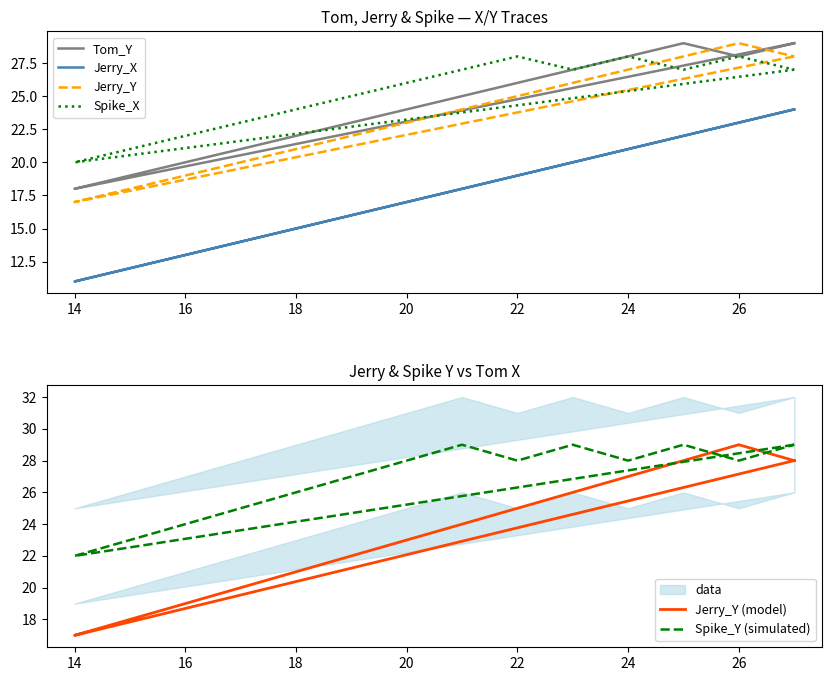

Is the value of Jerry_X at 24 greater than the value of Spike_Y (simulated) at 28?

No